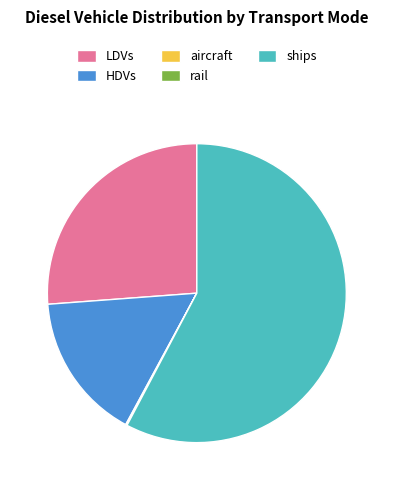

Which category accounts for the majority?

ships